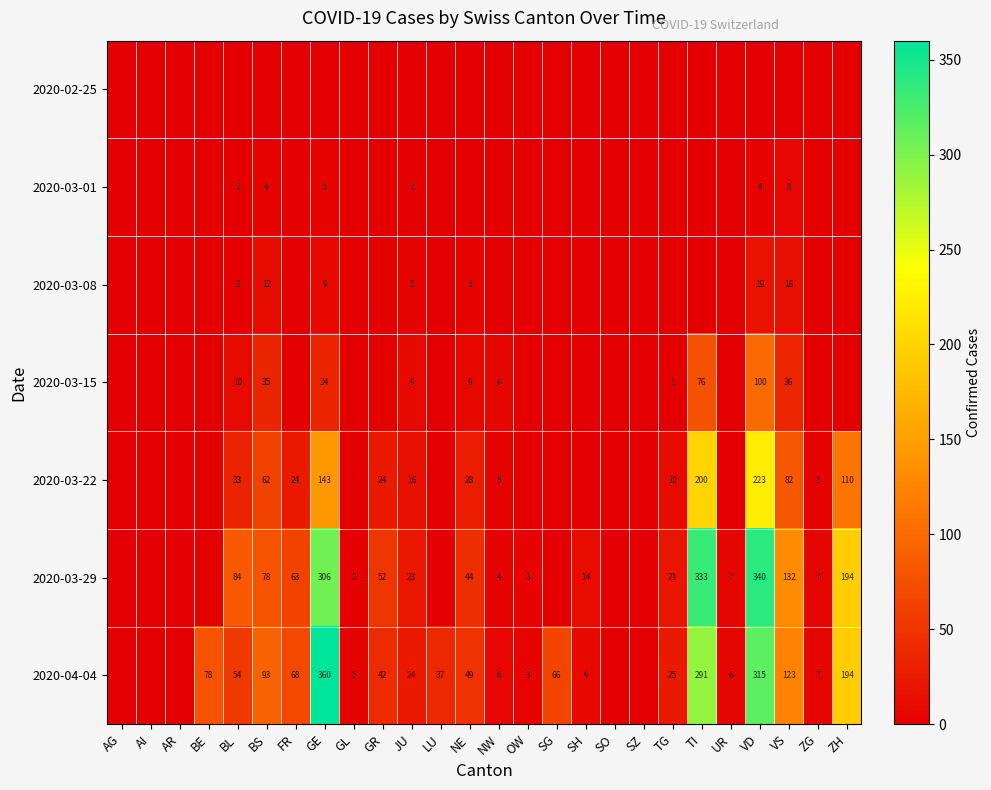

Is it true that 2020-03-01 equals 1 at GE?

False